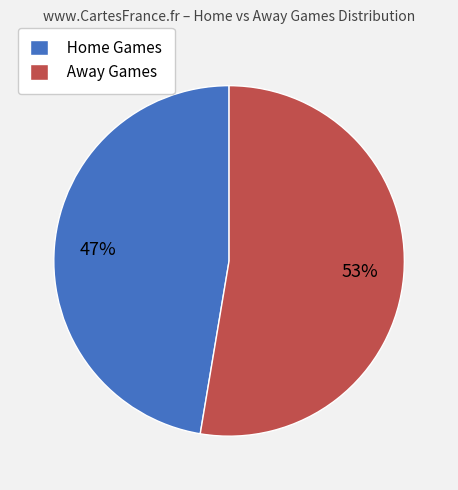

Between Home Games and Away Games, which is larger?

Away Games